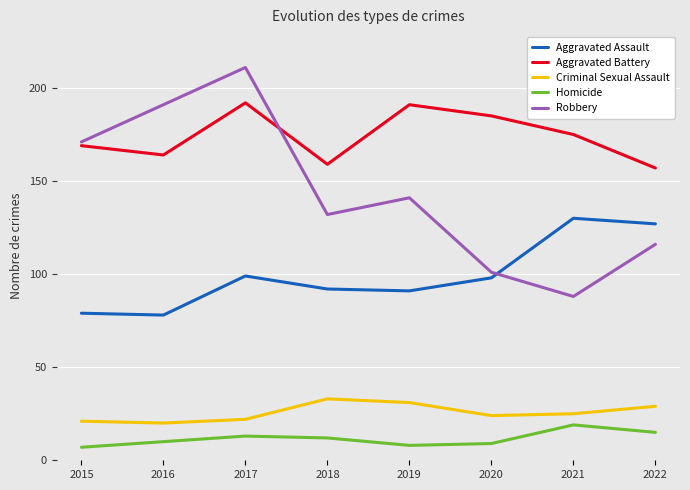

What is the difference between the maximum and second lowest values in the Aggravated Assault series?

51